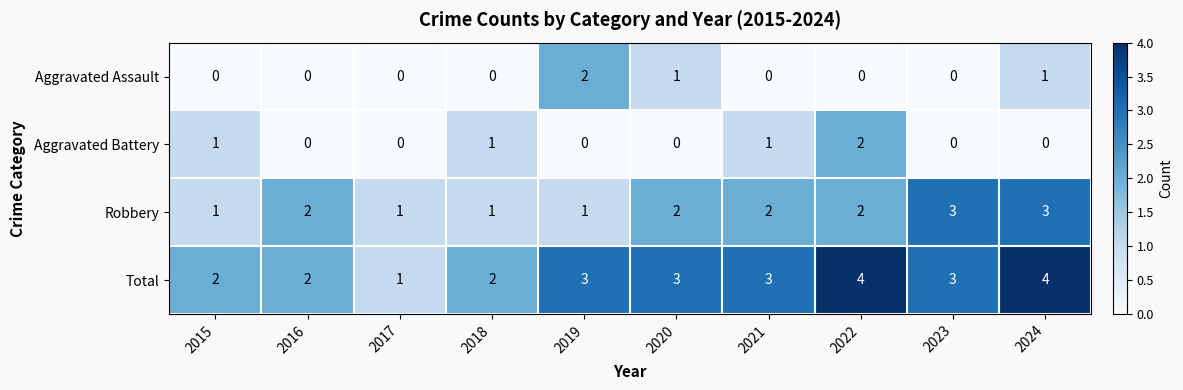

How many series are shown in this chart?

4